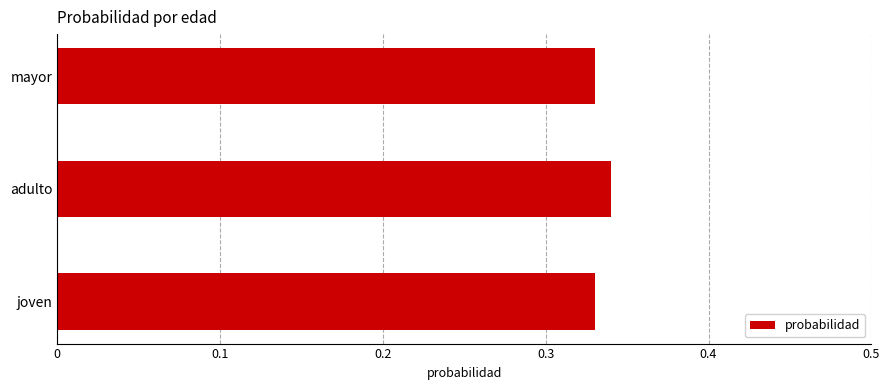

How many bars are there in total?

3